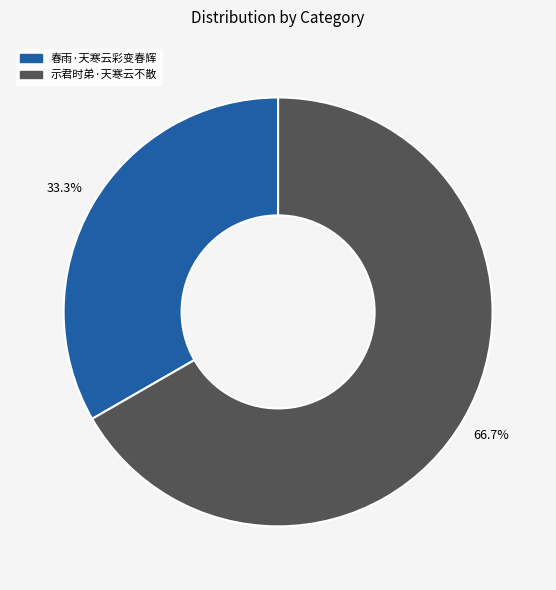

To the nearest percent, what portion does 示君时弟·天寒云不散 represent?

67%